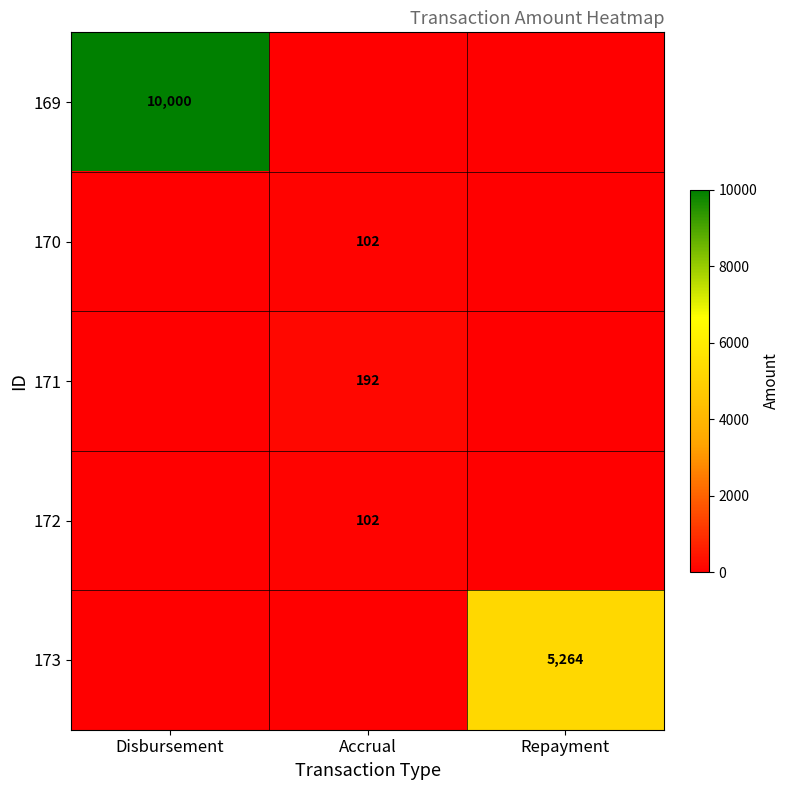

The 171 series shows 192 at Accrual. True or false?

True